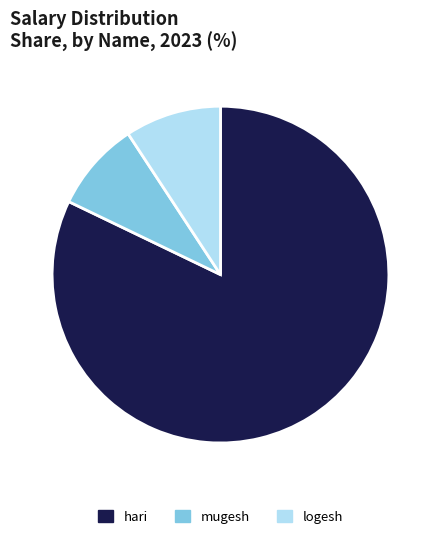

Does any single category account for the majority?

Yes